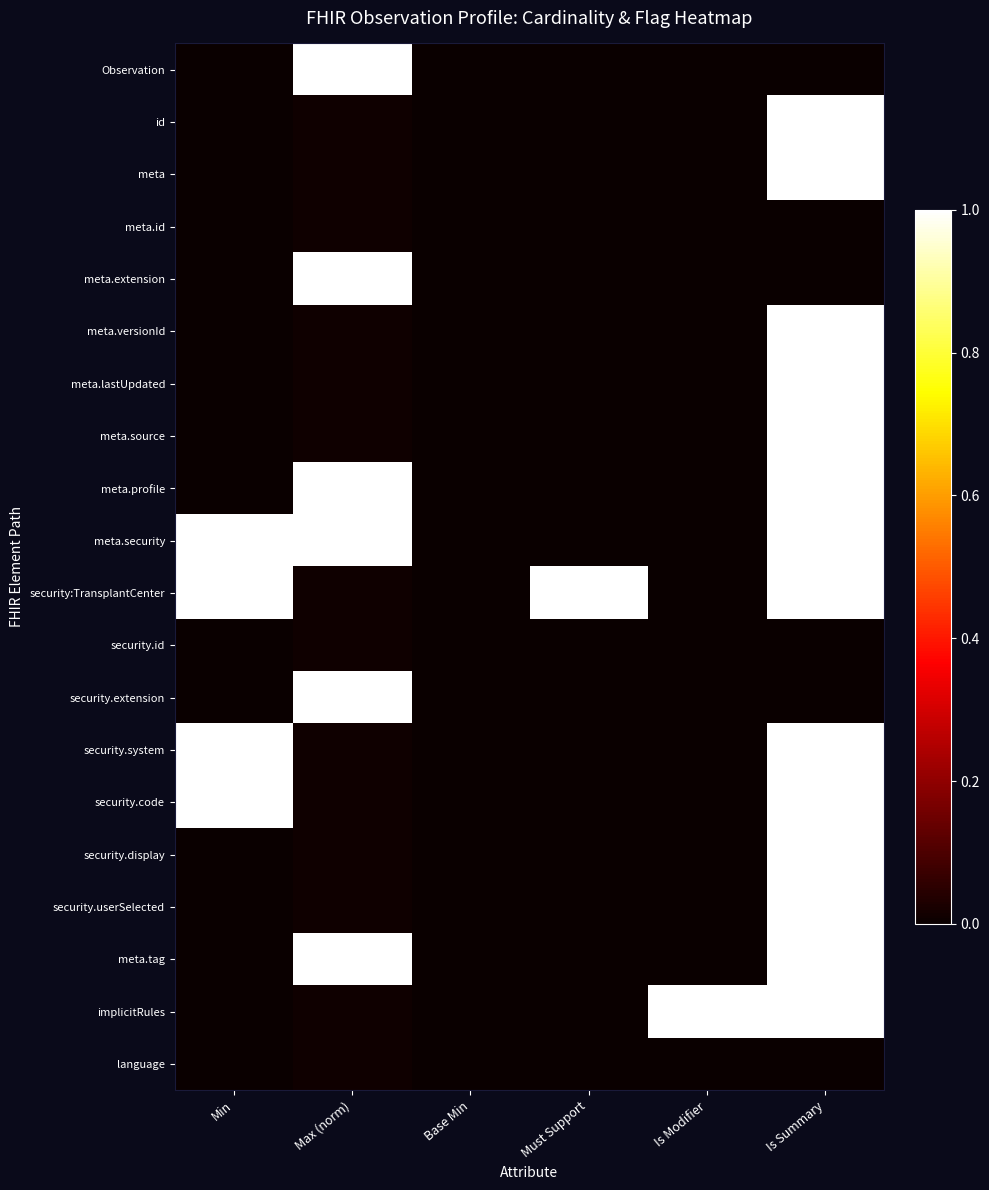

Reading right to left, extract all data points from this chart.

Observation: Is Summary=0.0	Is Modifier=0.0	Must Support=0.0	Base Min=0.0	Max (norm)=1.0	Min=0.0
id: Is Summary=1.0	Is Modifier=0.0	Must Support=0.0	Base Min=0.0	Max (norm)=0.0	Min=0.0
meta: Is Summary=1.0	Is Modifier=0.0	Must Support=0.0	Base Min=0.0	Max (norm)=0.0	Min=0.0
meta.id: Is Summary=0.0	Is Modifier=0.0	Must Support=0.0	Base Min=0.0	Max (norm)=0.0	Min=0.0
meta.extension: Is Summary=0.0	Is Modifier=0.0	Must Support=0.0	Base Min=0.0	Max (norm)=1.0	Min=0.0
meta.versionId: Is Summary=1.0	Is Modifier=0.0	Must Support=0.0	Base Min=0.0	Max (norm)=0.0	Min=0.0
meta.lastUpdated: Is Summary=1.0	Is Modifier=0.0	Must Support=0.0	Base Min=0.0	Max (norm)=0.0	Min=0.0
meta.source: Is Summary=1.0	Is Modifier=0.0	Must Support=0.0	Base Min=0.0	Max (norm)=0.0	Min=0.0
meta.profile: Is Summary=1.0	Is Modifier=0.0	Must Support=0.0	Base Min=0.0	Max (norm)=1.0	Min=0.0
meta.security: Is Summary=1.0	Is Modifier=0.0	Must Support=0.0	Base Min=0.0	Max (norm)=1.0	Min=1.0
security:TransplantCenter: Is Summary=1.0	Is Modifier=0.0	Must Support=1.0	Base Min=0.0	Max (norm)=0.0	Min=1.0
security.id: Is Summary=0.0	Is Modifier=0.0	Must Support=0.0	Base Min=0.0	Max (norm)=0.0	Min=0.0
security.extension: Is Summary=0.0	Is Modifier=0.0	Must Support=0.0	Base Min=0.0	Max (norm)=1.0	Min=0.0
security.system: Is Summary=1.0	Is Modifier=0.0	Must Support=0.0	Base Min=0.0	Max (norm)=0.0	Min=1.0
security.code: Is Summary=1.0	Is Modifier=0.0	Must Support=0.0	Base Min=0.0	Max (norm)=0.0	Min=1.0
security.display: Is Summary=1.0	Is Modifier=0.0	Must Support=0.0	Base Min=0.0	Max (norm)=0.0	Min=0.0
security.userSelected: Is Summary=1.0	Is Modifier=0.0	Must Support=0.0	Base Min=0.0	Max (norm)=0.0	Min=0.0
meta.tag: Is Summary=1.0	Is Modifier=0.0	Must Support=0.0	Base Min=0.0	Max (norm)=1.0	Min=0.0
implicitRules: Is Summary=1.0	Is Modifier=1.0	Must Support=0.0	Base Min=0.0	Max (norm)=0.0	Min=0.0
language: Is Summary=0.0	Is Modifier=0.0	Must Support=0.0	Base Min=0.0	Max (norm)=0.0	Min=0.0